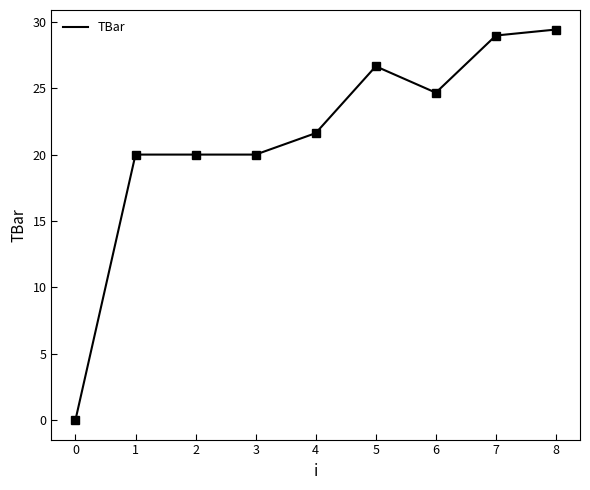

Does the chart display data point markers on the line(s)?

No